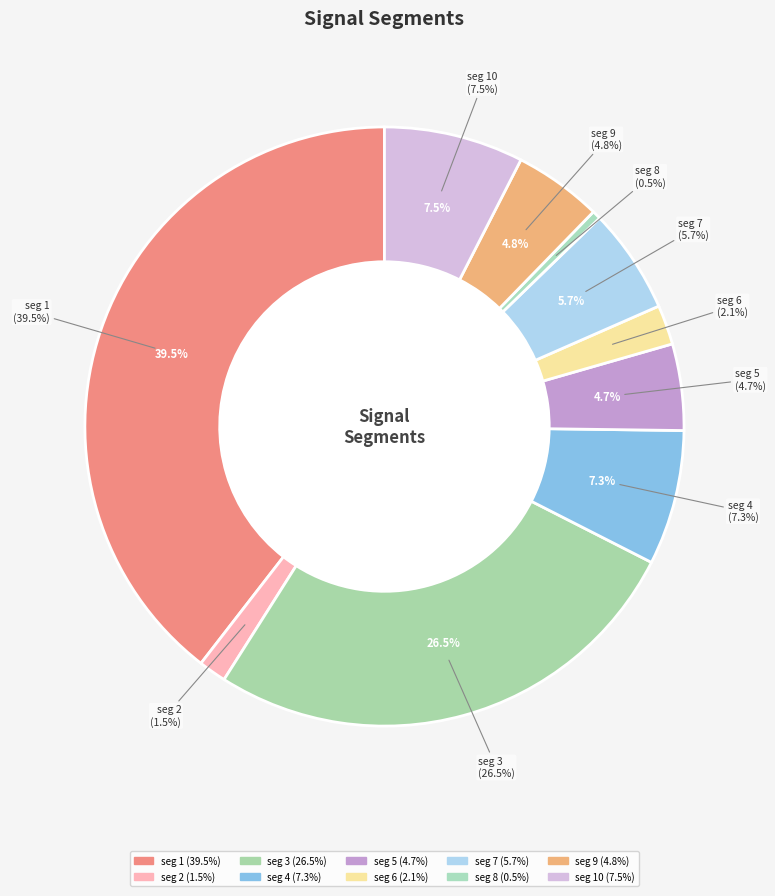

Does signal segment 1 account for over 50% of the chart?

No